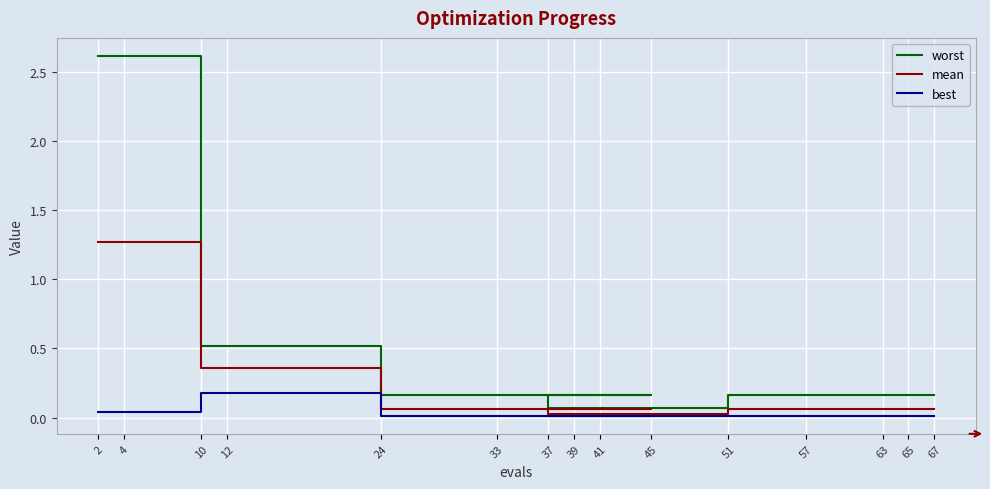

Reading left to right, transcribe all the data shown in this chart.

worst: 2=2.6	4=2.6	10=0.5	12=0.5	24=0.2	33=0.2	45=0.2	37=0.1	39=0.1	41=0.1	51=0.2	57=0.2	63=0.2	65=0.2	67=0.2
mean: 2=1.3	4=1.3	10=0.4	12=0.4	24=0.1	33=0.1	45=0.1	37=0.0	39=0.0	41=0.0	51=0.1	57=0.1	63=0.1	65=0.1	67=0.1
best: 2=0.0	4=0.0	10=0.2	12=0.2	24=0.0	33=0.0	45=0.0	37=0.0	39=0.0	41=0.0	51=0.0	57=0.0	63=0.0	65=0.0	67=0.0